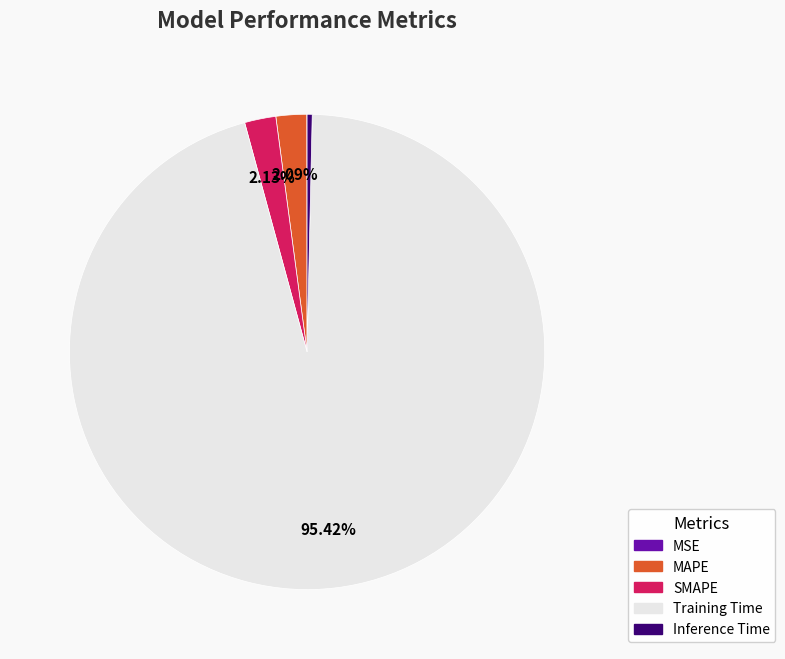

To the nearest percent, what percentage of the pie is SMAPE?

2%